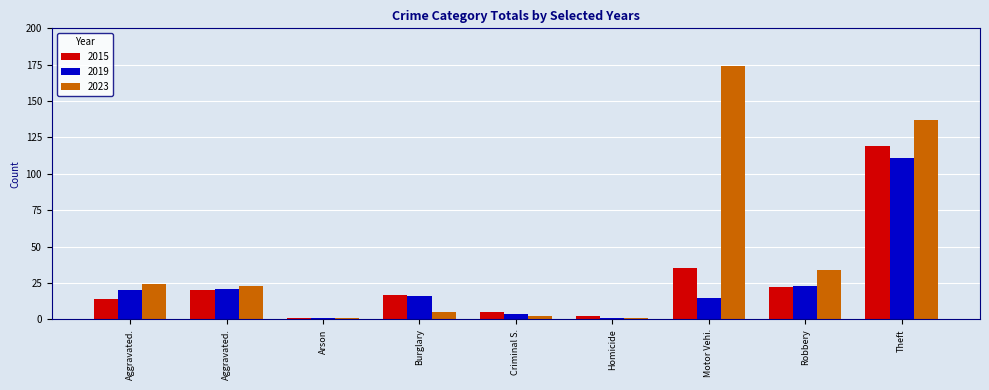

What is the average value of the 2023 series?

45